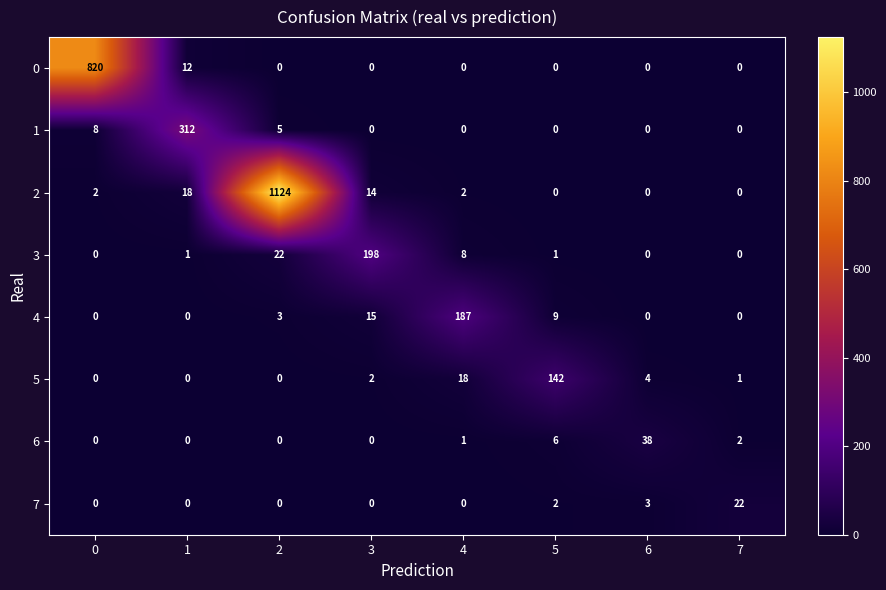

What is the highest value of the 5 series?

142